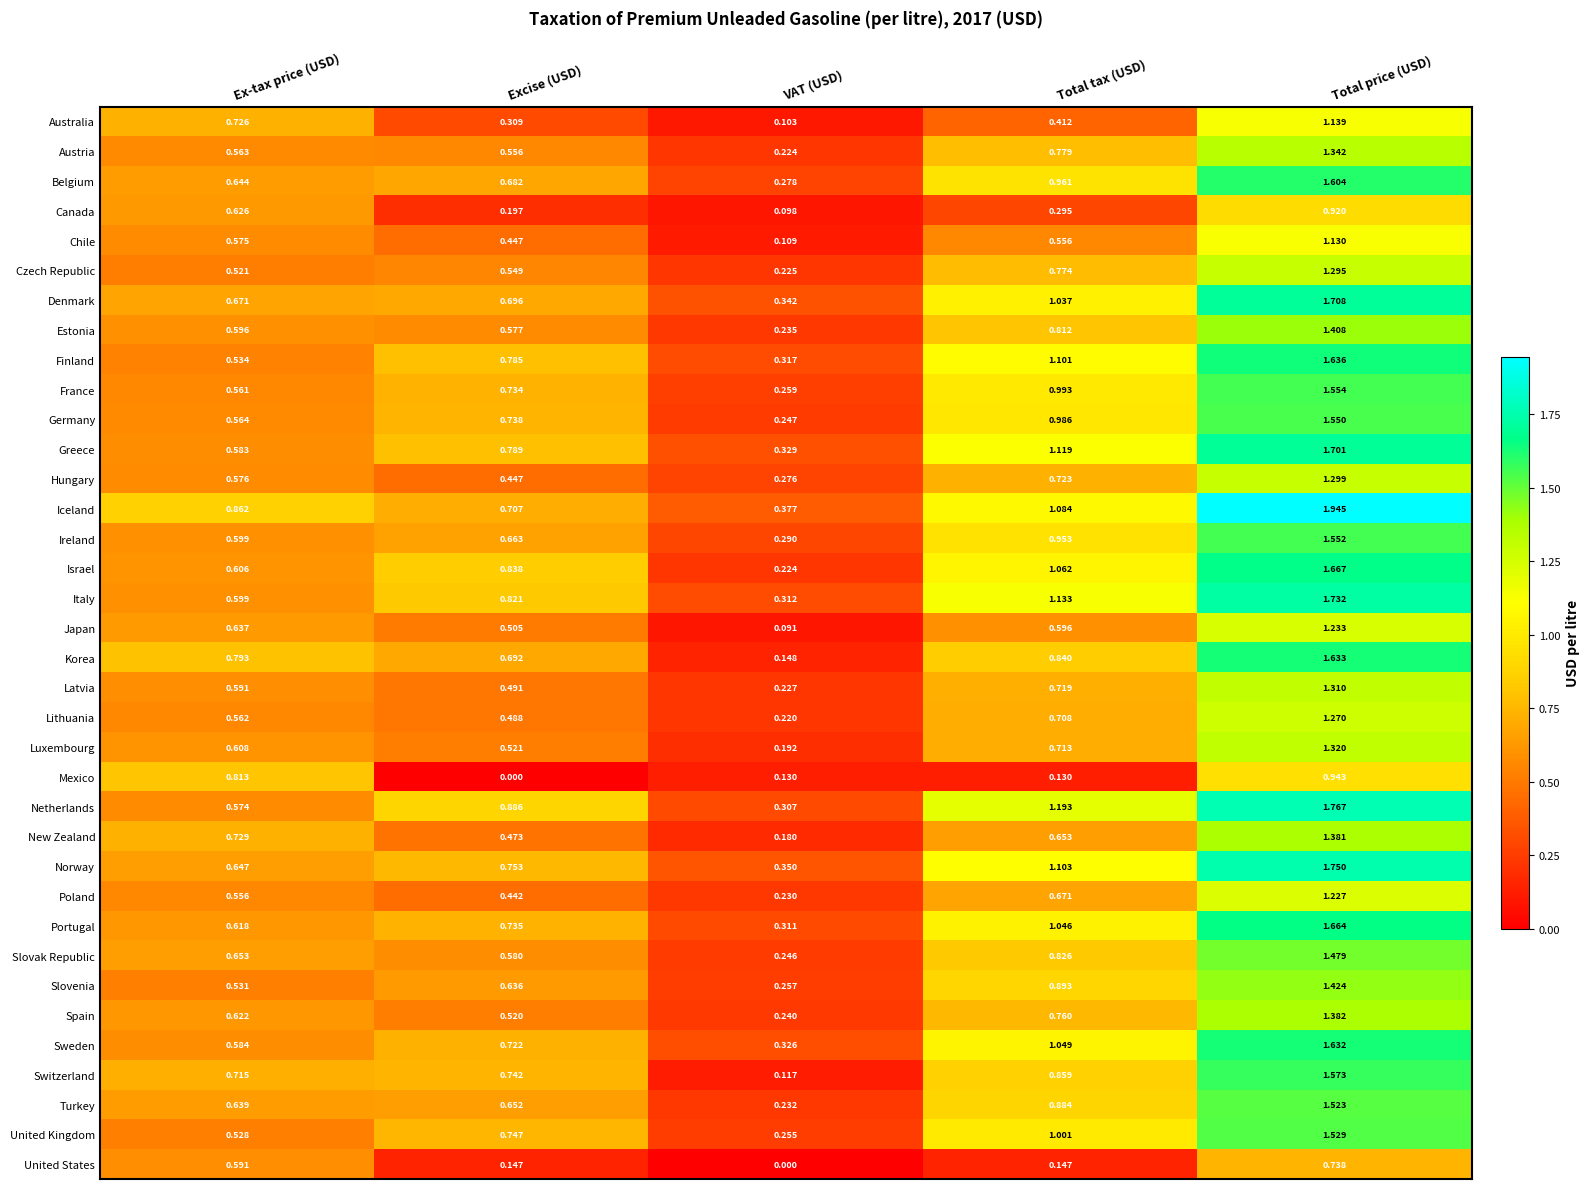

Rank the categories by Sweden value from lowest to highest.

VAT (USD), Ex-tax price (USD), Excise (USD), Total tax (USD), Total price (USD)